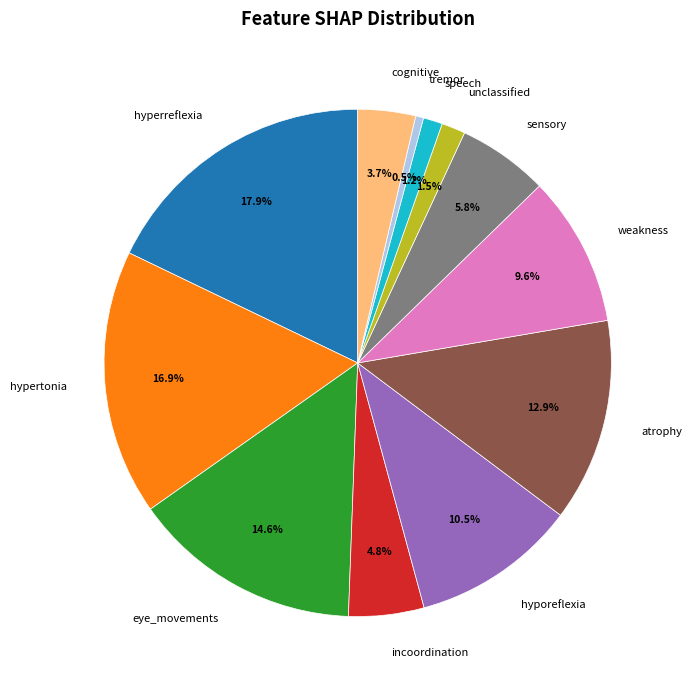

Does hypertonia represent more than half of the total?

No